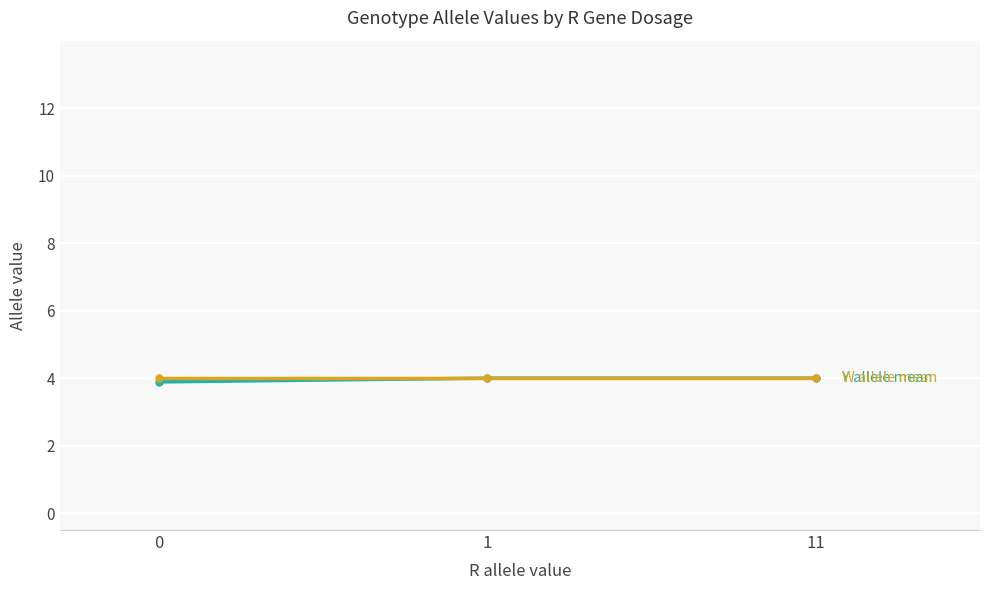

What is the total value across all series at 11?

8.0